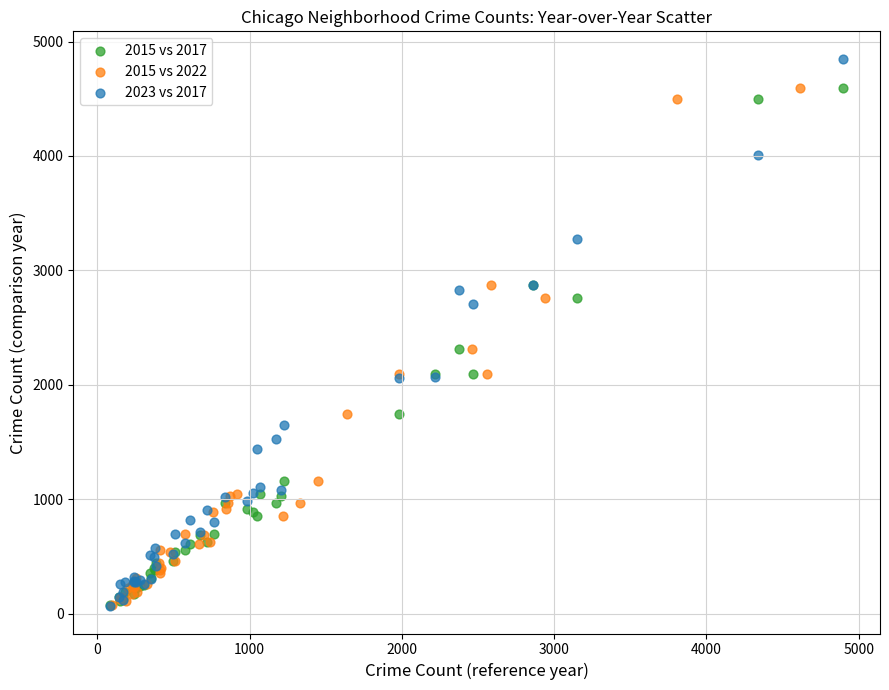

Which series has the widest spread of Y values?

2023 vs 2017